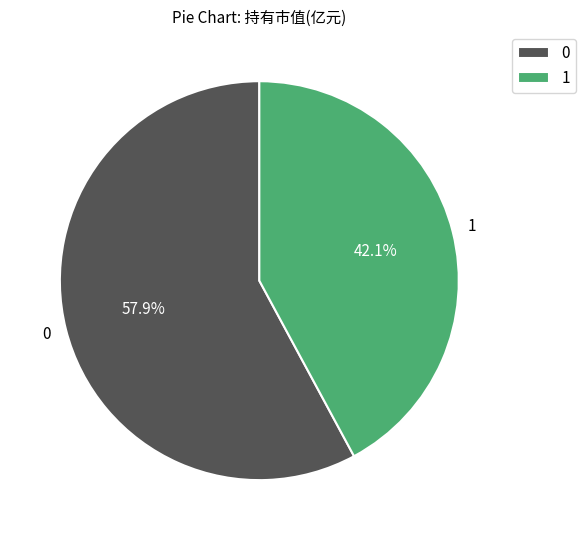

Rank the categories by value from highest to lowest.

0, 1